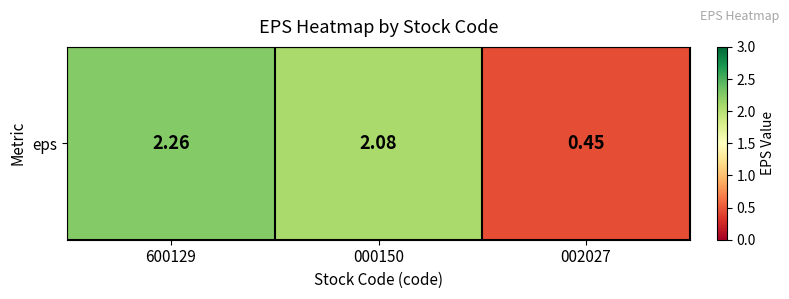

What is the sum of the values at 002027 and 600129?

2.7